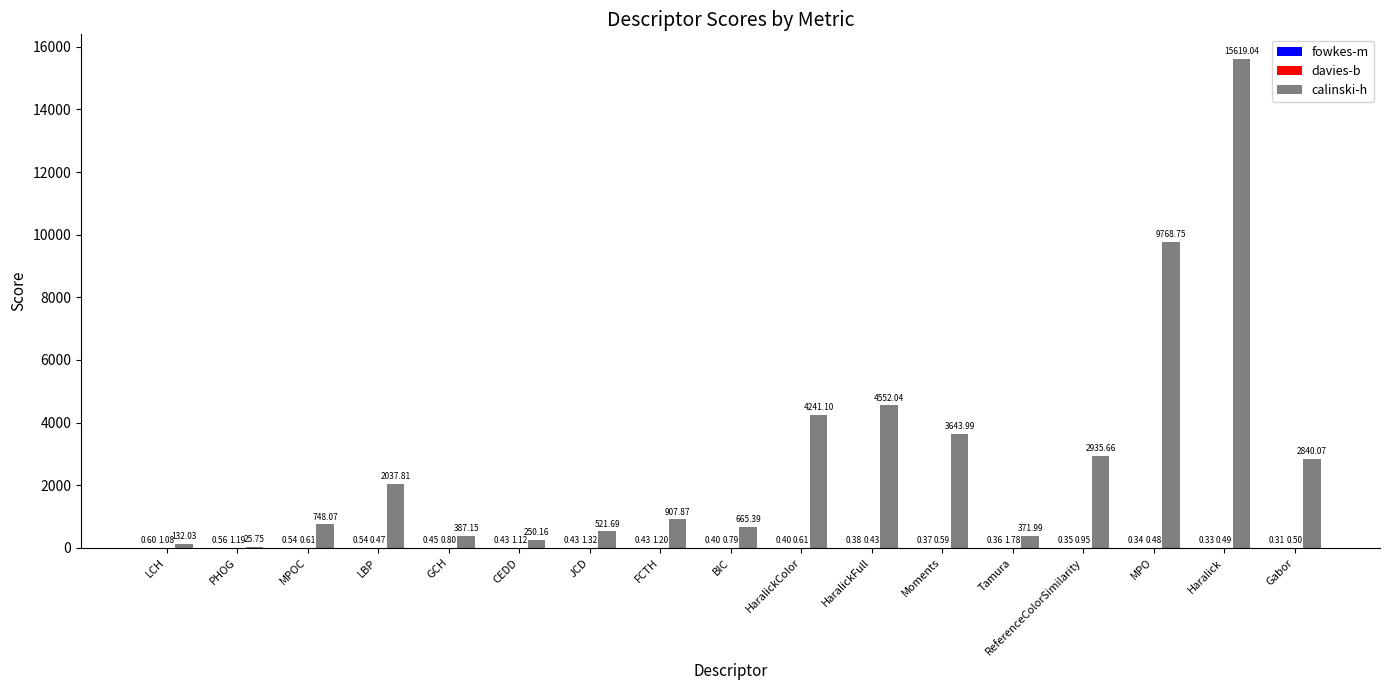

At which category does the chart reach its peak across all series?

Haralick